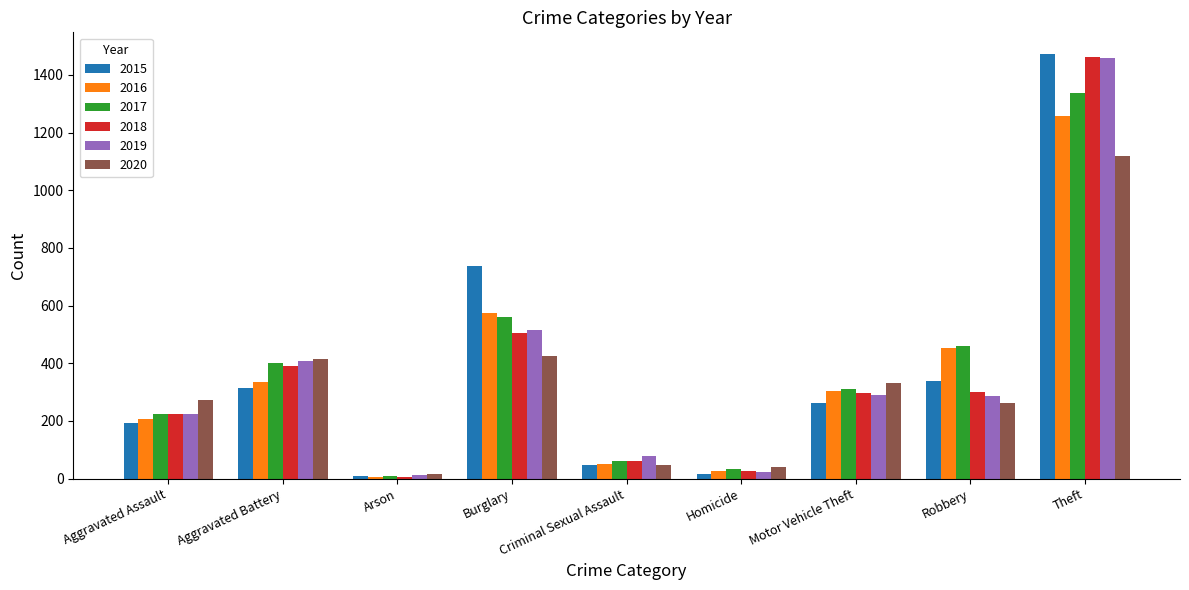

What position from the left is Aggravated Assault?

1